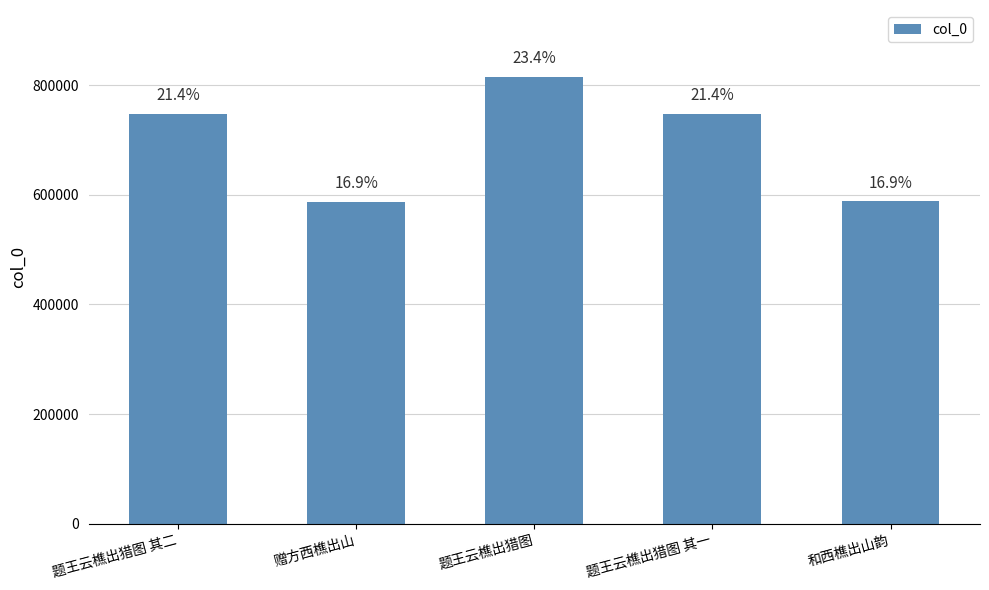

What is the change in value from 题王云樵出猎图 其一 to 和西樵出山韵?

-159794